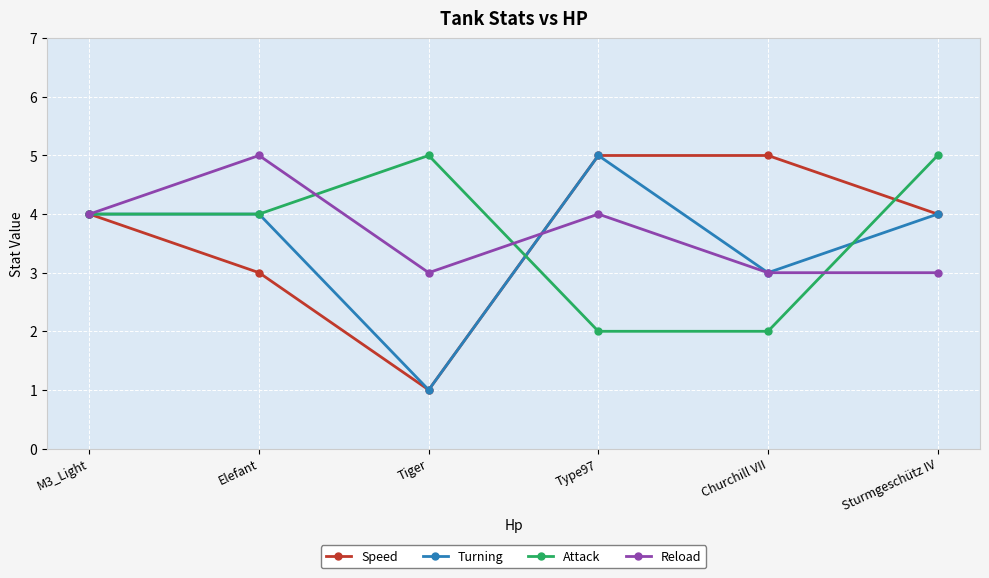

What is the greatest value displayed?

5